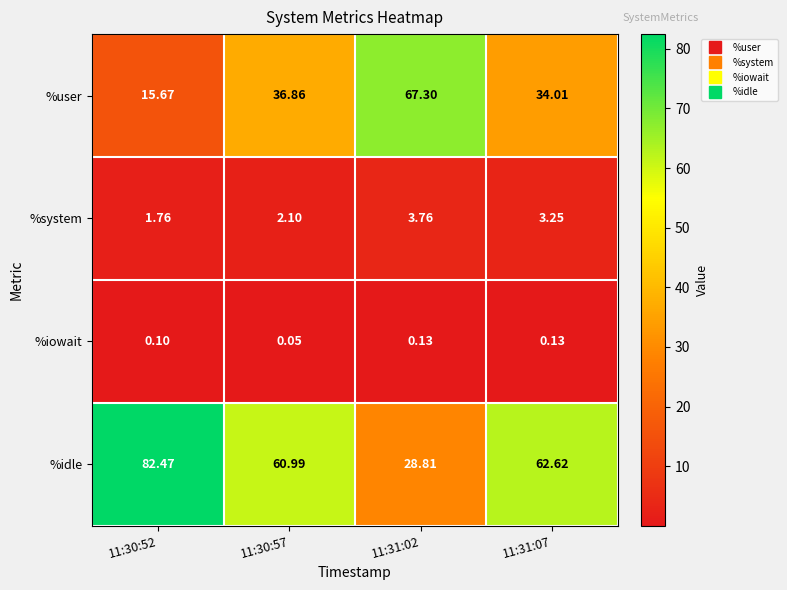

At which category does the chart reach its minimum across all series?

11:30:57